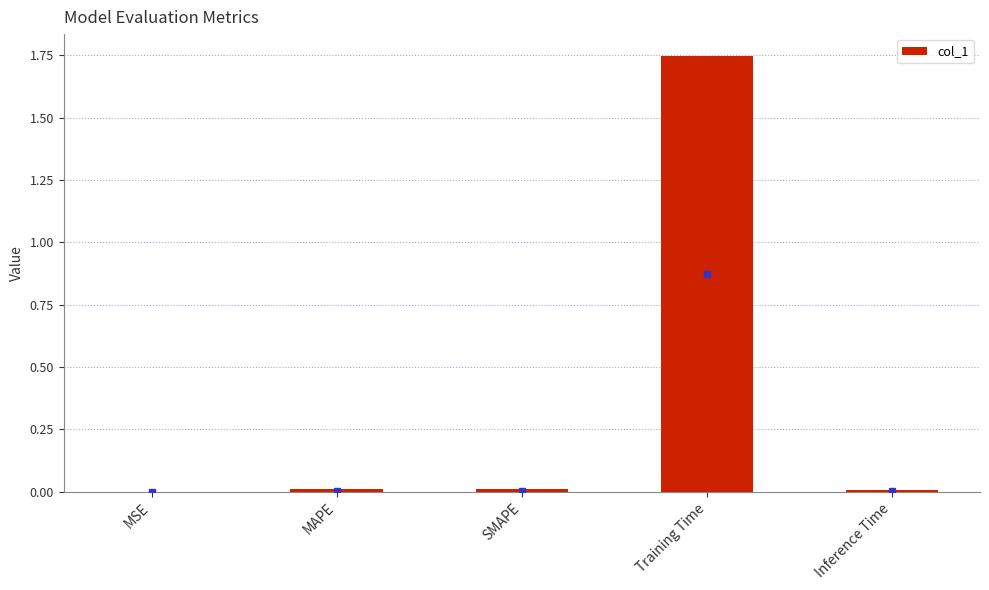

Which category has the highest value across all series?

Training Time